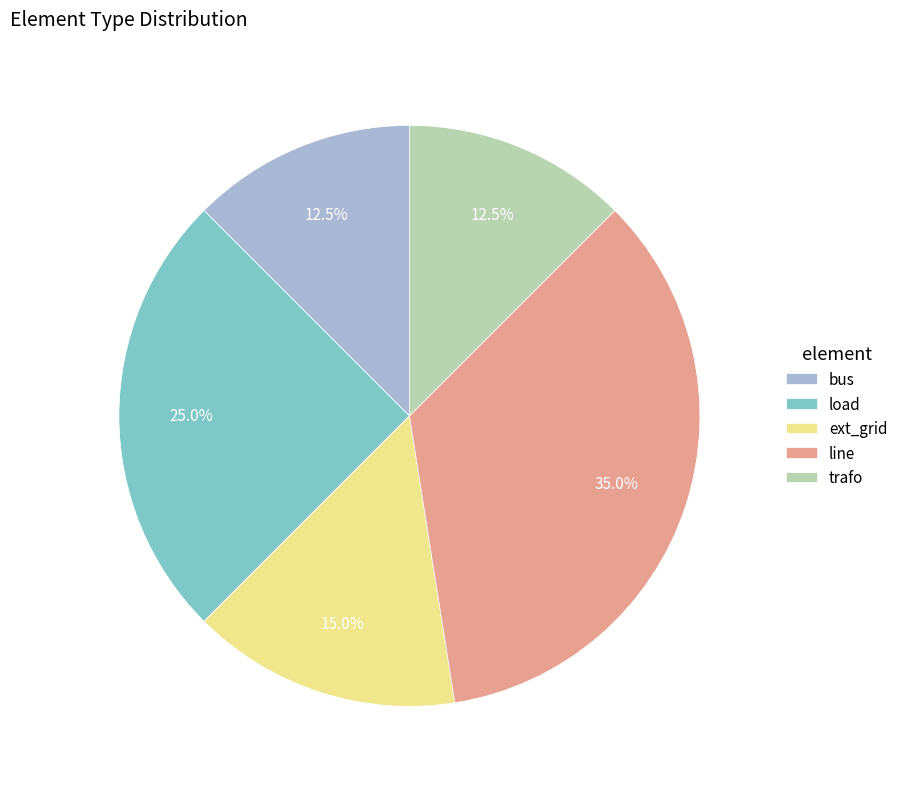

What portion of the pie excludes load?

75.0%